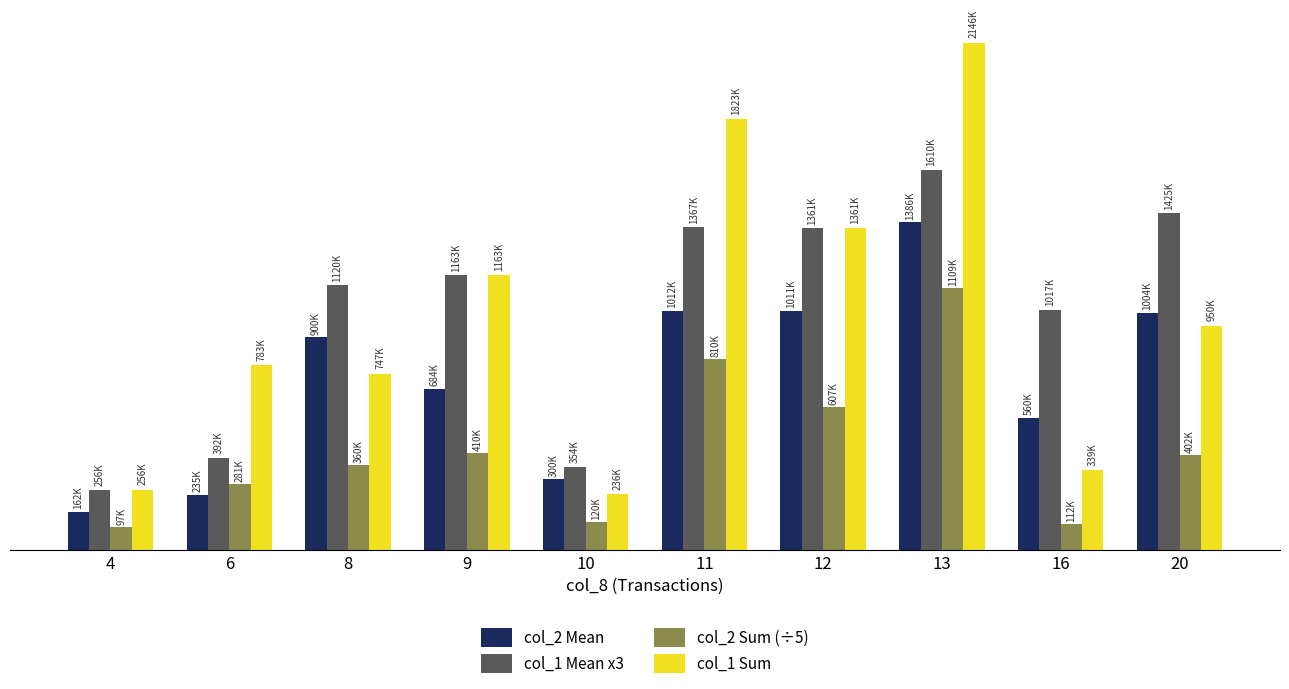

At which category is the sum across all series the highest?

13